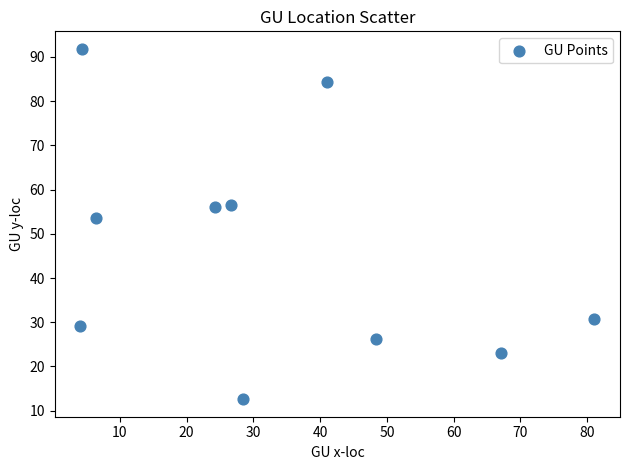

What is the range of X values (max minus min)?

77.0